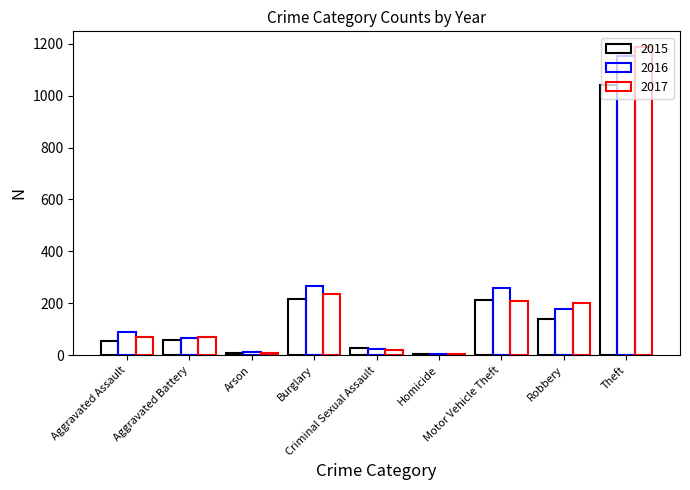

Reading left to right, transcribe all the data shown in this chart.

2015: 56	60	10	216	29	5	212	139	1041
2016: 88	66	12	266	26	4	259	178	1151
2017: 72	71	7	237	22	4	208	202	1188